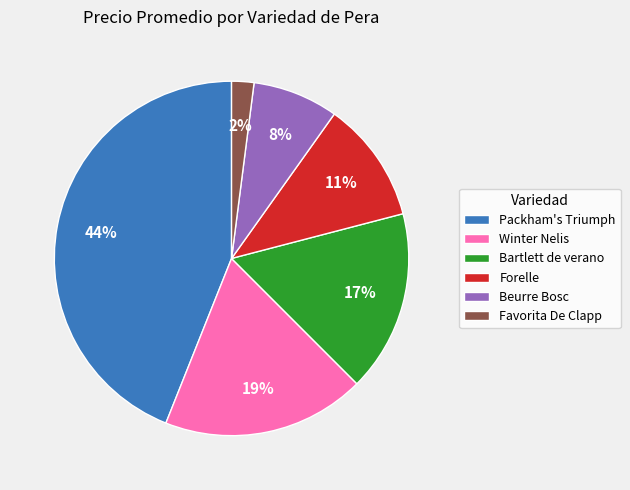

What percentage is the Winter Nelis slice, to the nearest percent?

19%